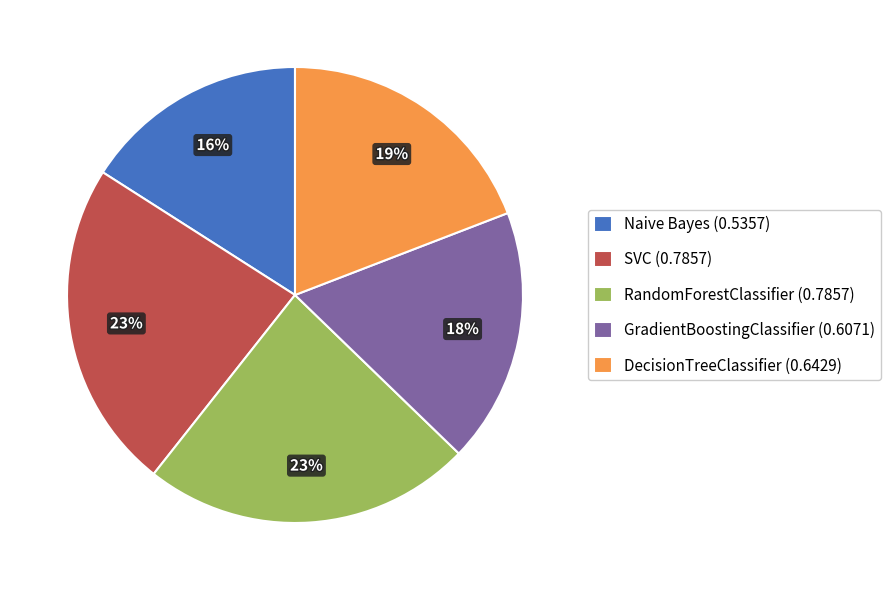

Is the sum of Naive Bayes (0.5357) and SVC (0.7857) greater than half?

No